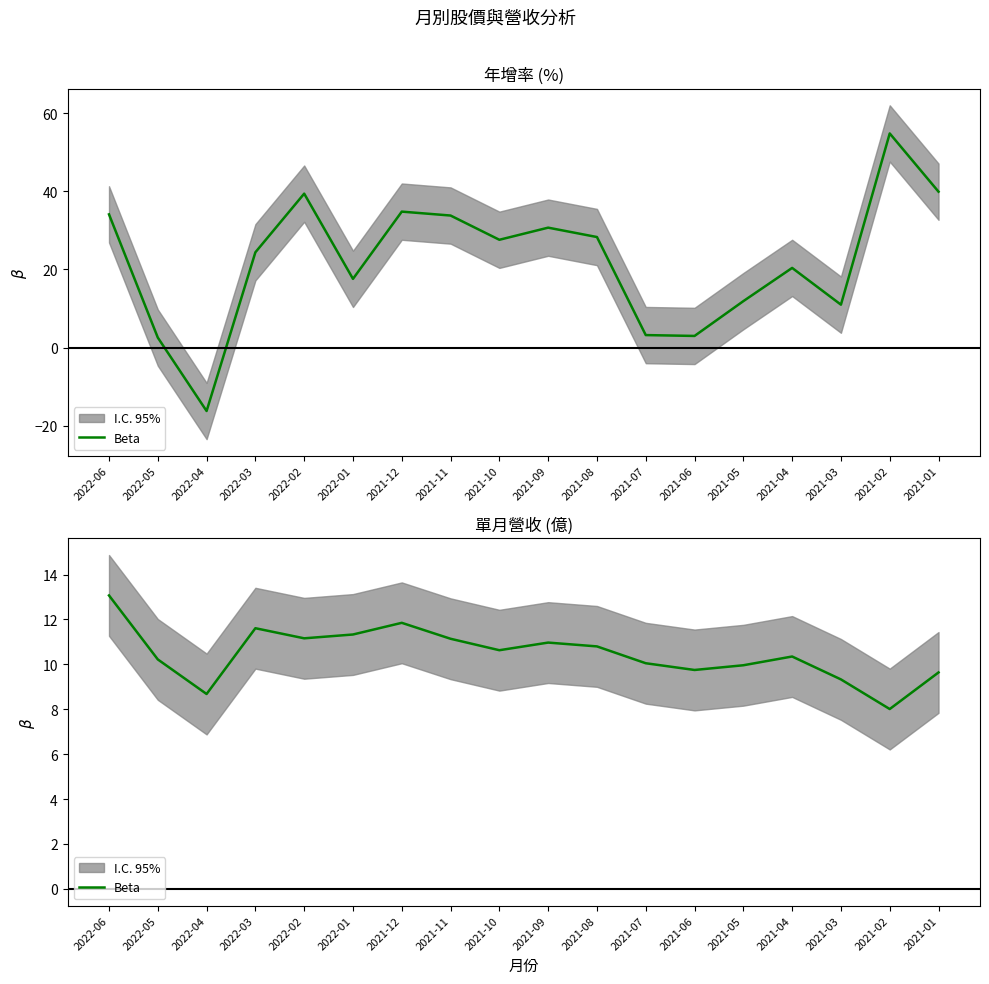

Which category has the highest value across all series?

2022-06